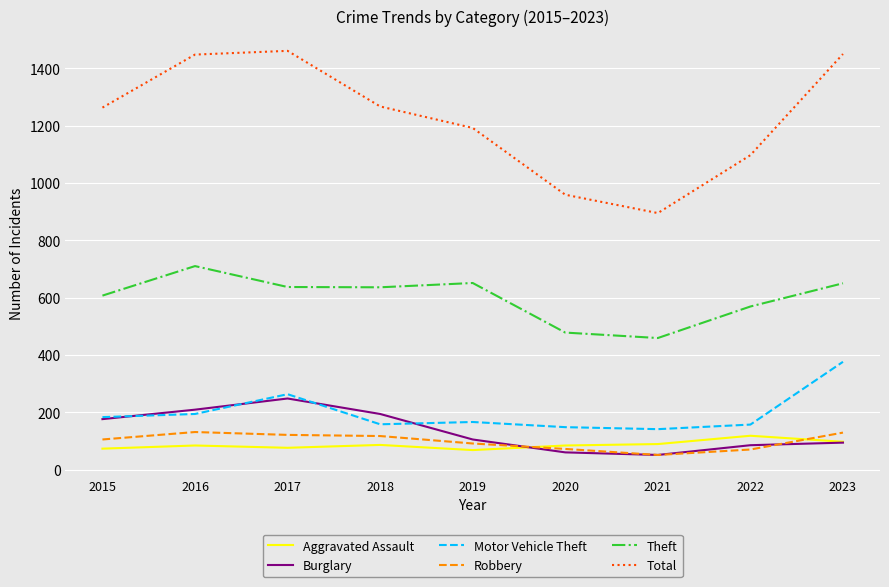

True or false: Motor Vehicle Theft and Robbery cross at least once.

False